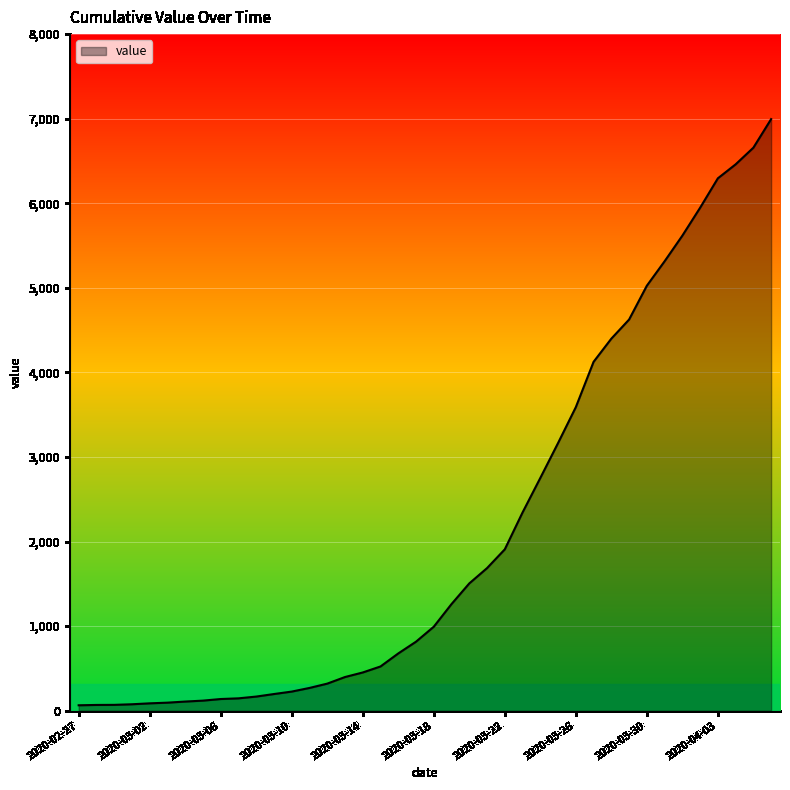

What is the maximum value shown in the chart?

6995